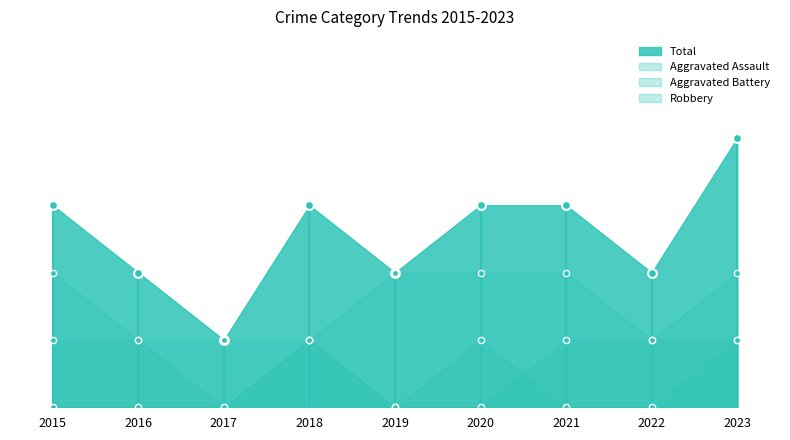

Is the value of Aggravated Assault at 2021 greater than the value of Aggravated Battery at 2016?

Yes